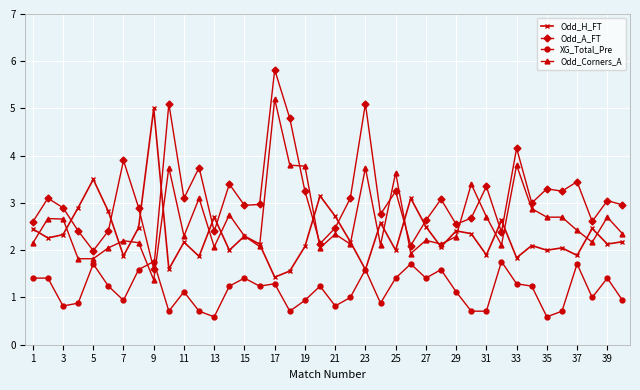

True or false: Odd_A_FT and Odd_Corners_A cross at least once.

True